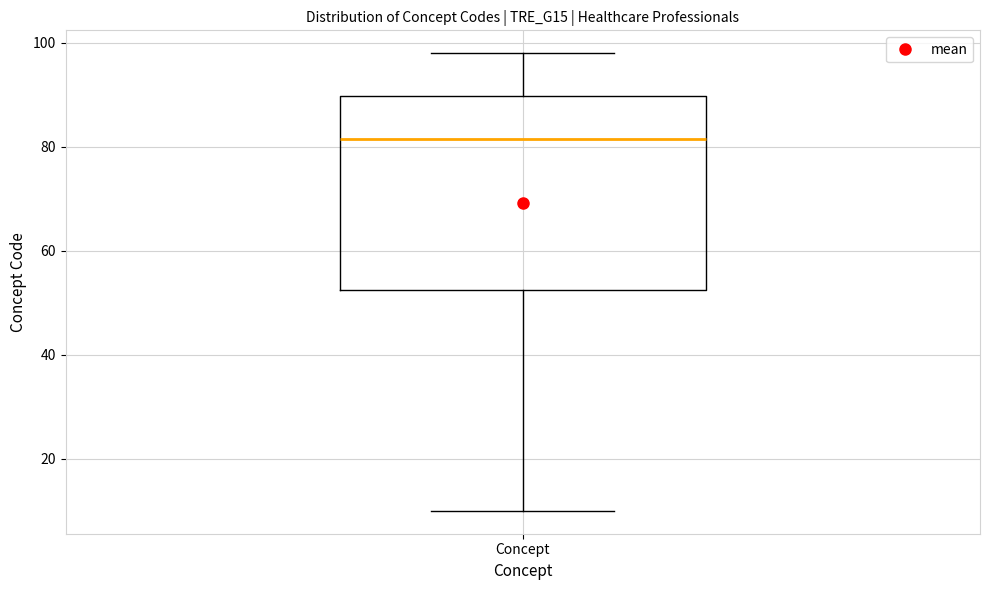

Where does the median line of the box for Concept sit on the y-axis? The values are not printed on the chart, so give them approximately, as read against the axis.

82